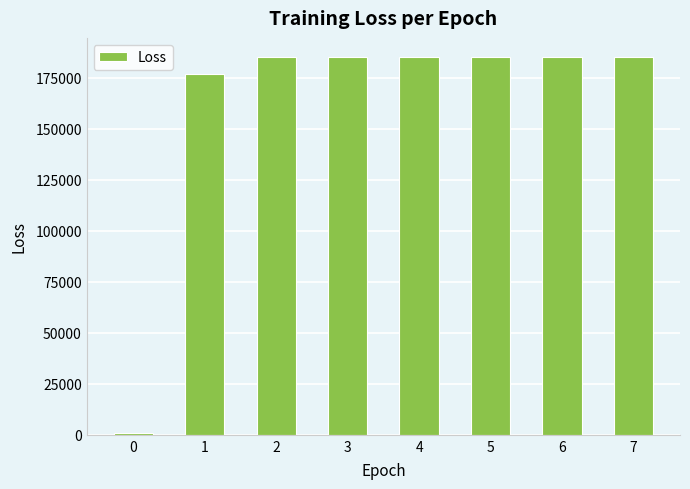

What is the value of the 6th bar from the left?

185319.6